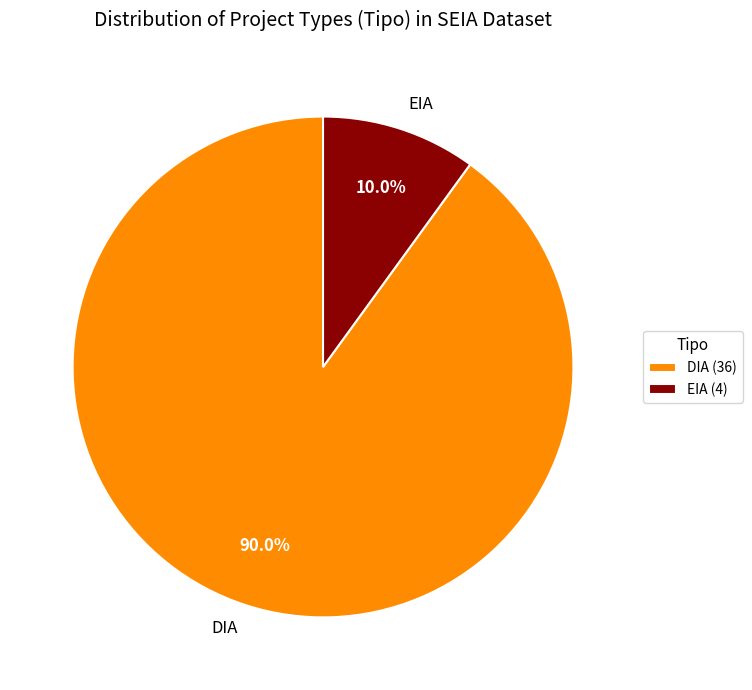

Which slice represents more than half of the pie?

DIA